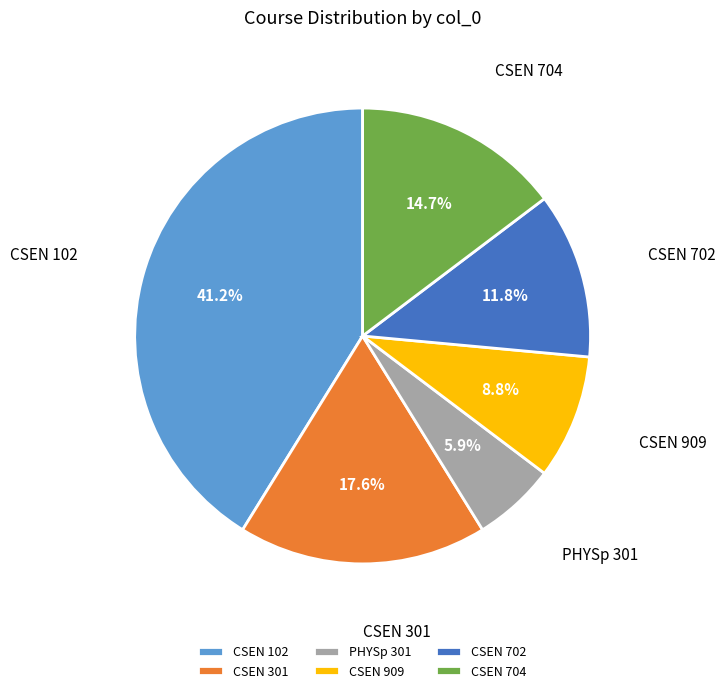

What percentage is the CSEN 102 slice, to the nearest percent?

41%